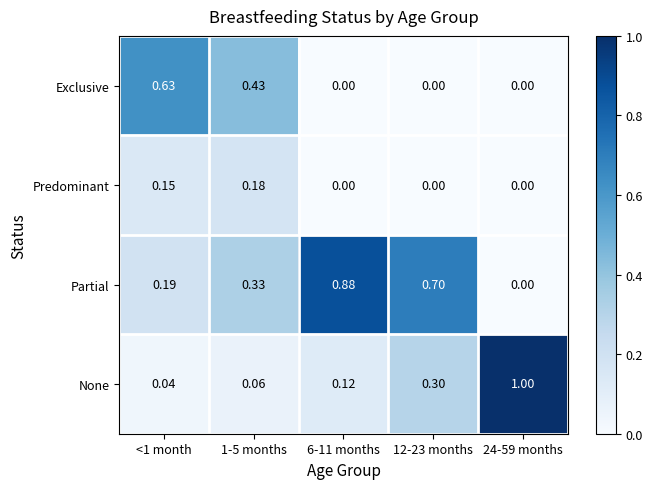

Rank the series by their average value, from highest to lowest.

Partial, None, Exclusive, Predominant